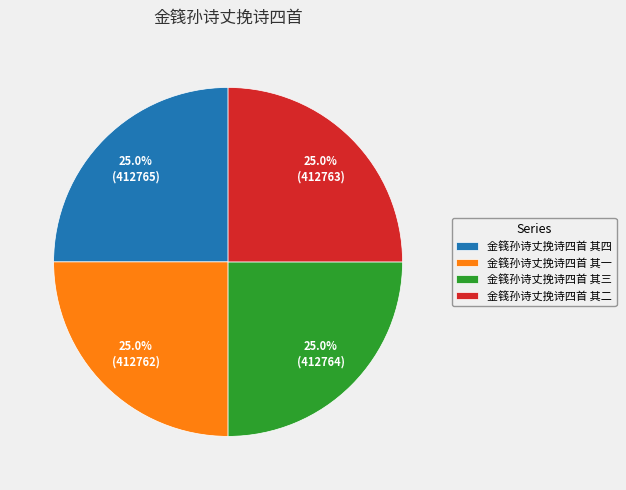

To the nearest percent, what portion does 金篯孙诗丈挽诗四首 其三 represent?

25%